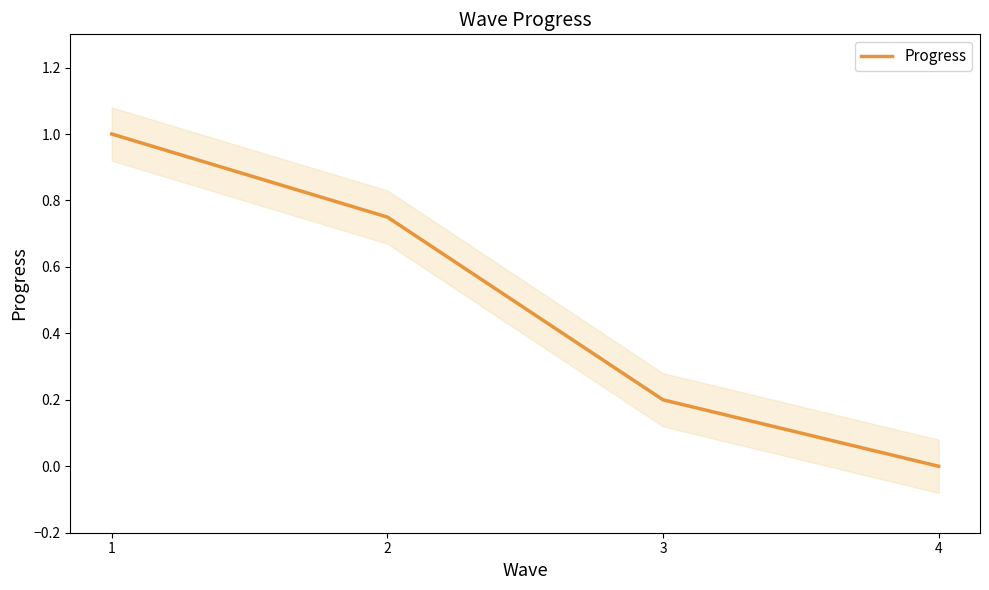

What is the difference between the second highest and minimum values?

0.8